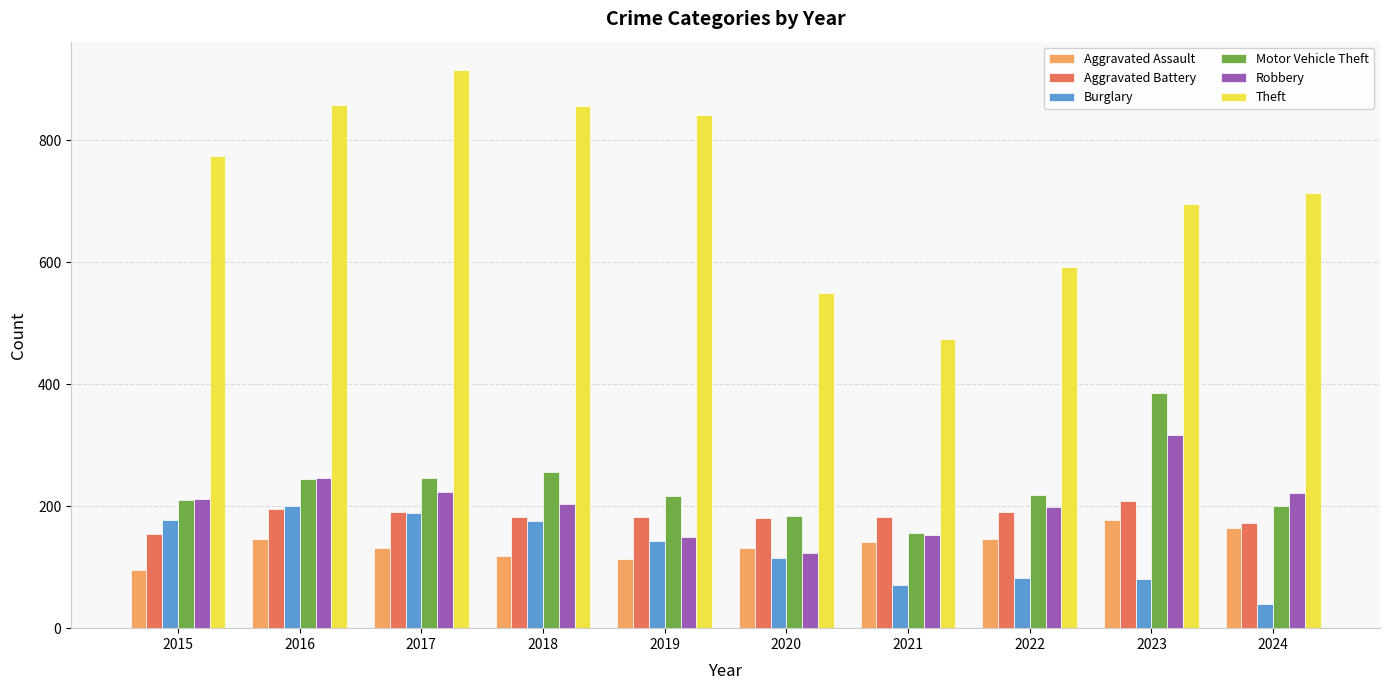

How many bars are there in total?

60